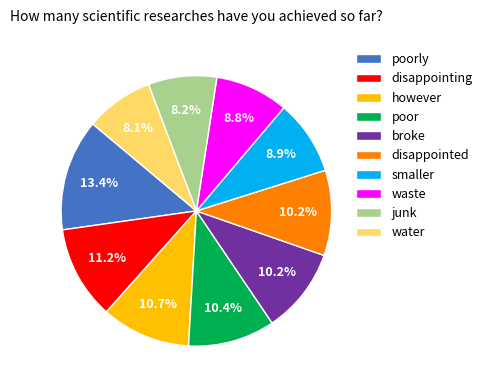

Which has a higher value, broke or water?

broke